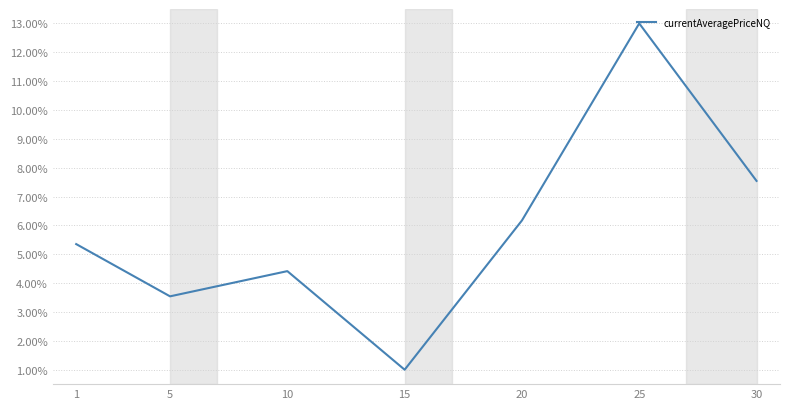

At which label is the value closest to 6?

20